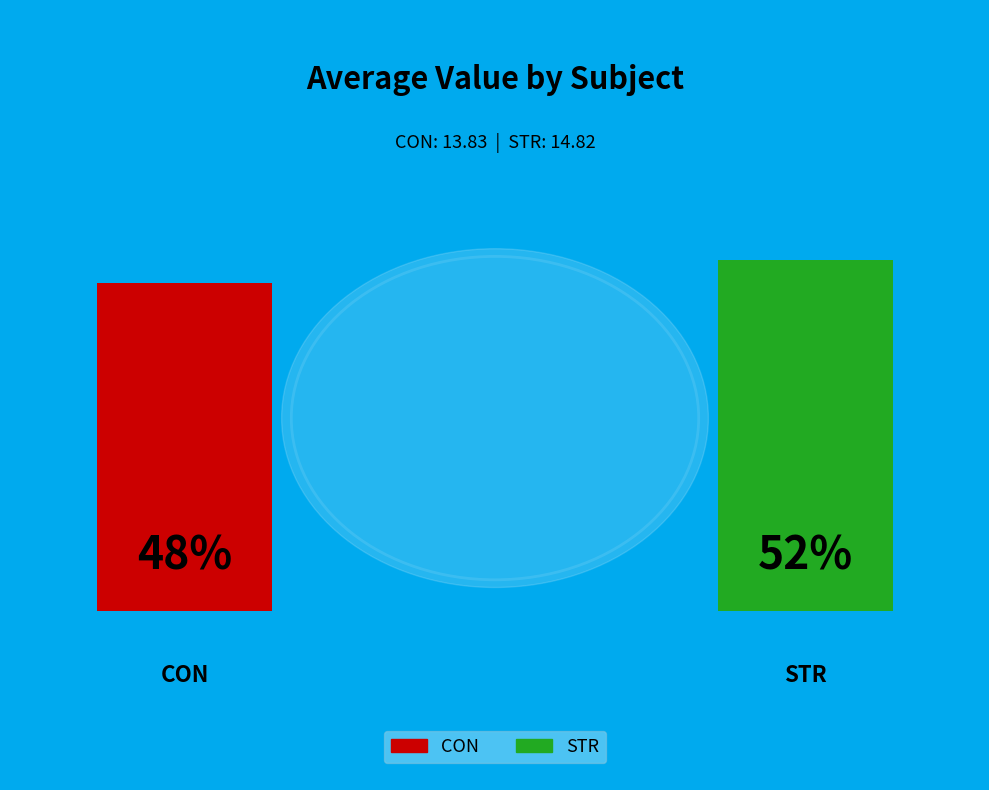

Is there any slice that represents more than half of the pie?

Yes